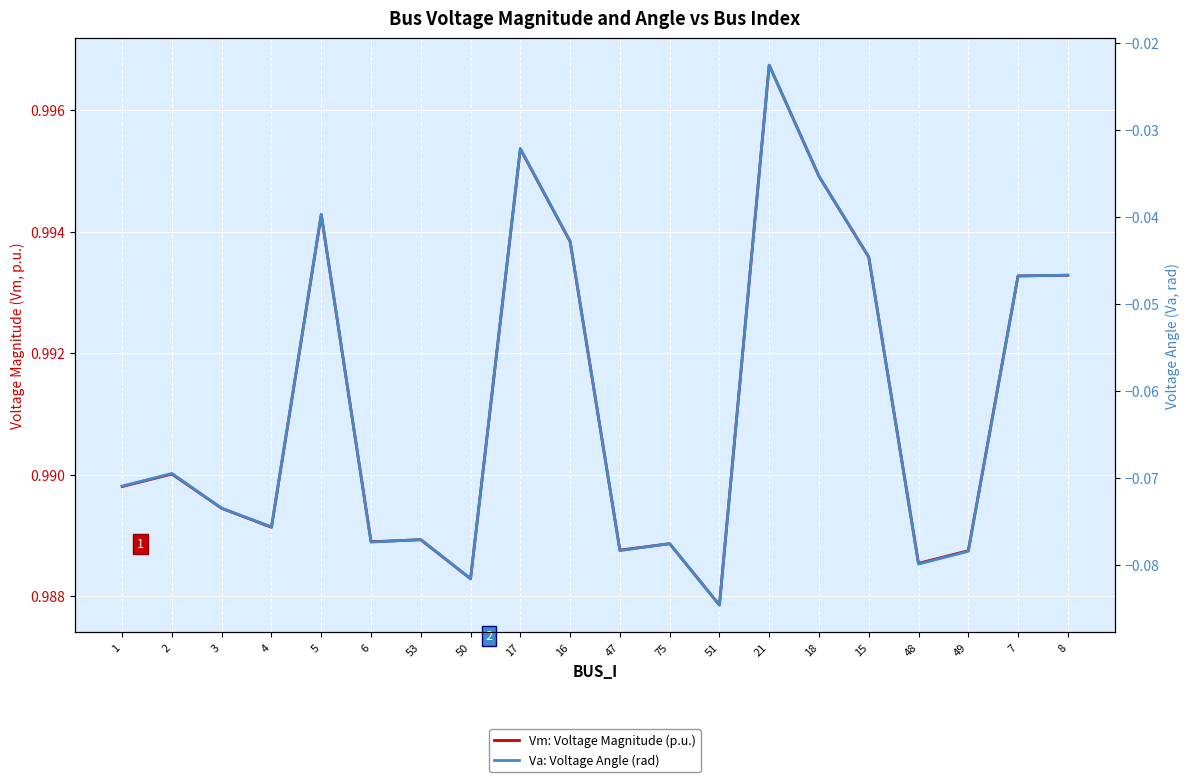

Is it true that Vm: Voltage Magnitude (p.u.) equals 1.5 at 7?

False